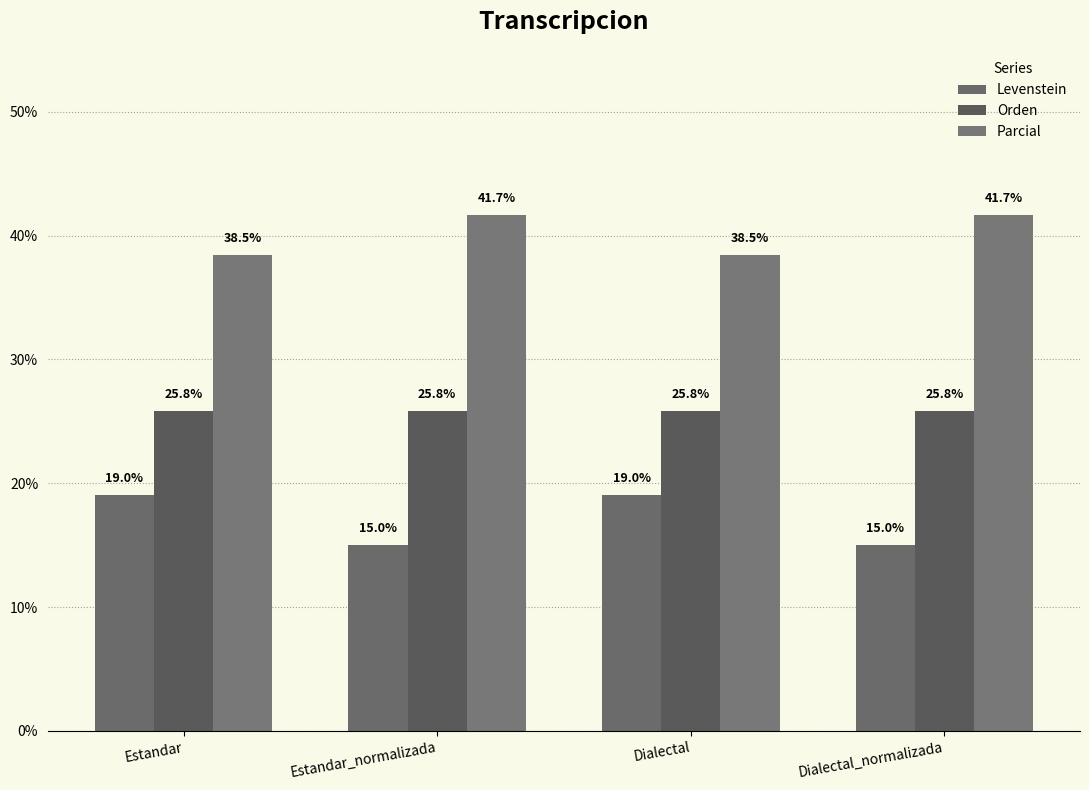

Where does the Levenstein series first go above 19?

Estandar